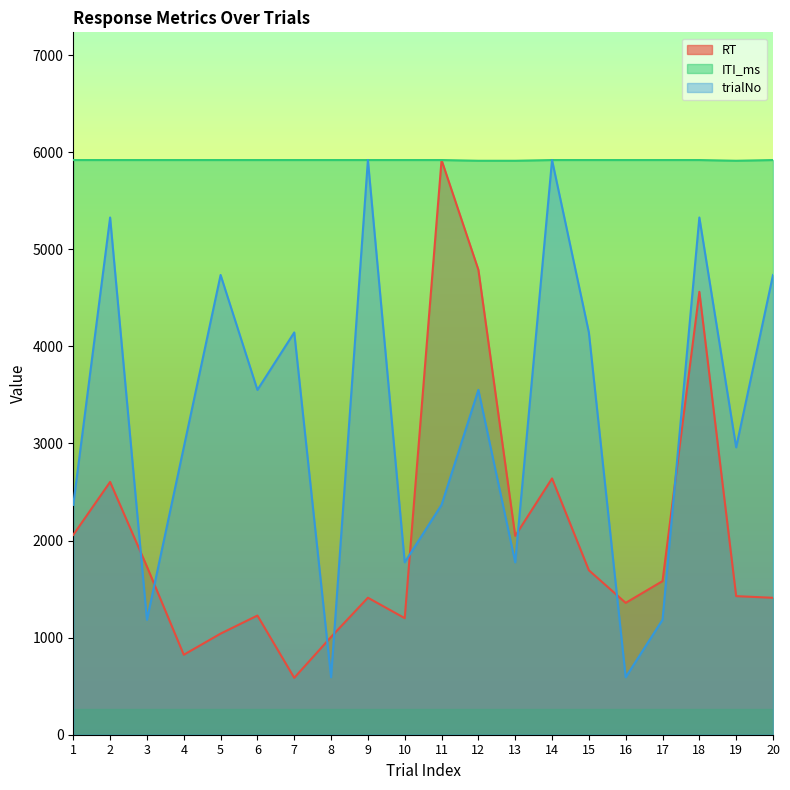

What are all the series names shown in the legend?

RT, ITI_ms, trialNo